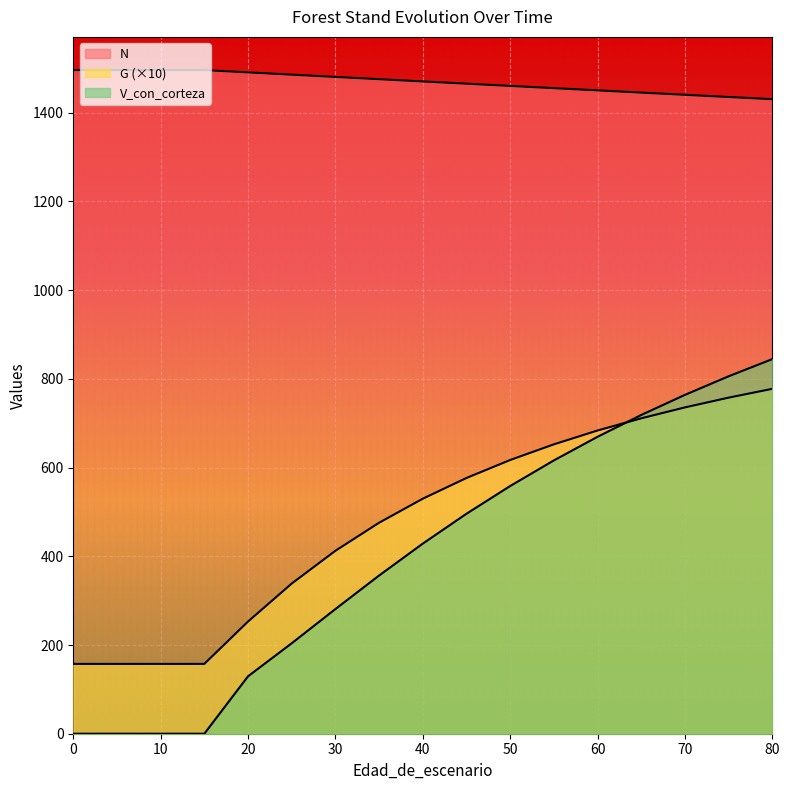

What is the lowest value of the G series?

157.4